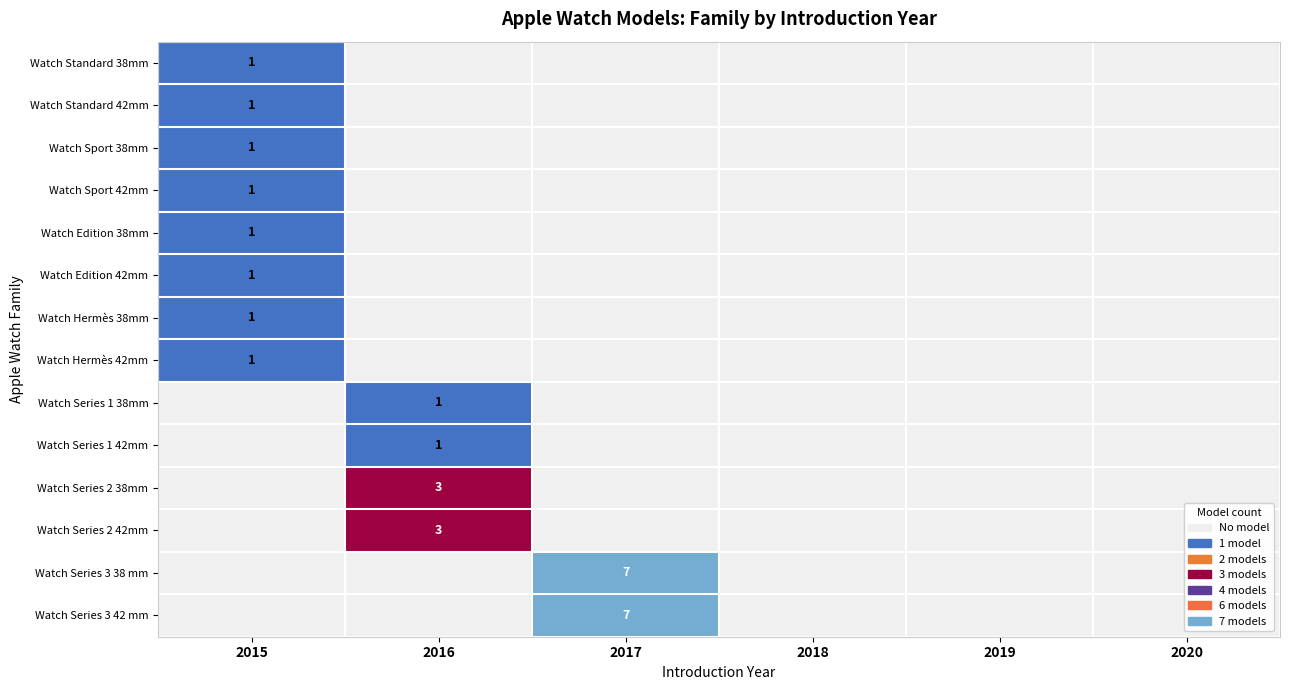

What is the total value across all series at 2017?

14